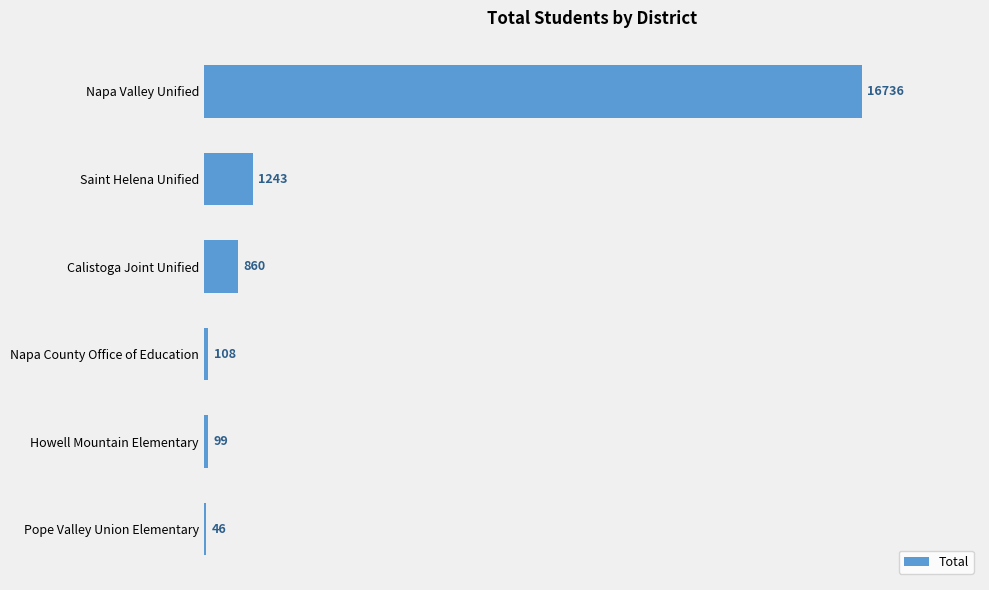

Reading bottom to top, transcribe all the data shown in this chart.

Pope Valley Union Elementary=46	Howell Mountain Elementary=99	Napa County Office of Education=108	Calistoga Joint Unified=860	Saint Helena Unified=1243	Napa Valley Unified=16736